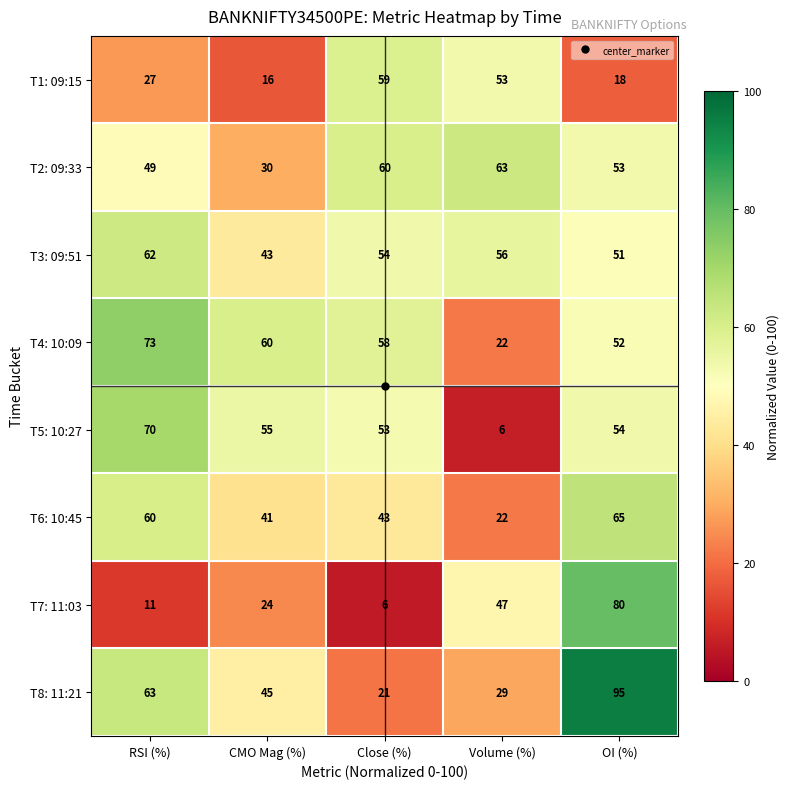

Read the T6: 10:45 value at Close (%), to the nearest 10.

40